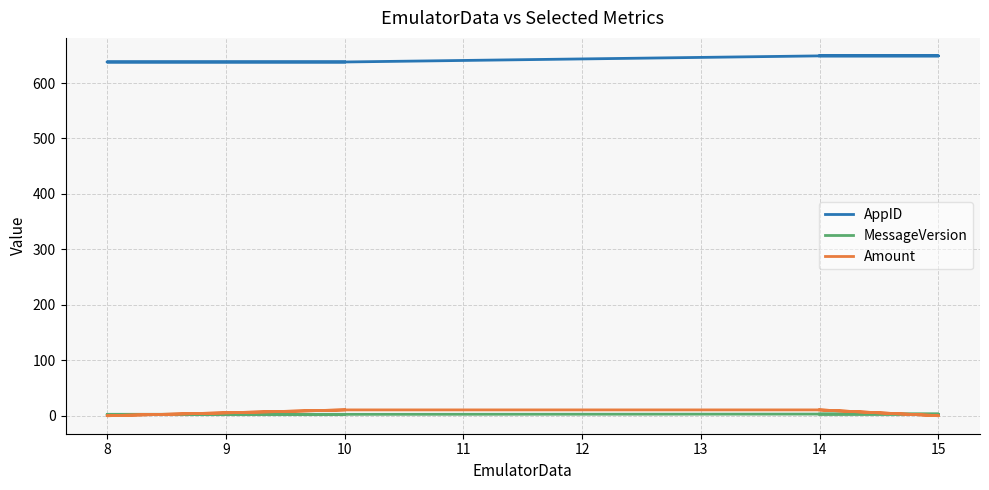

Which category has the lowest value across all series?

8